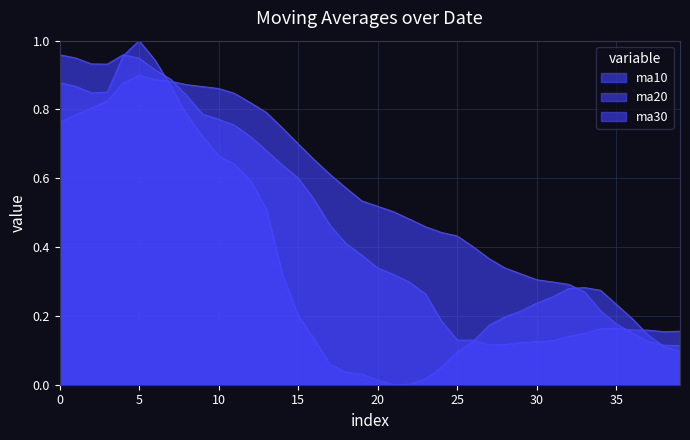

Does the chart display data point markers on the line(s)?

No